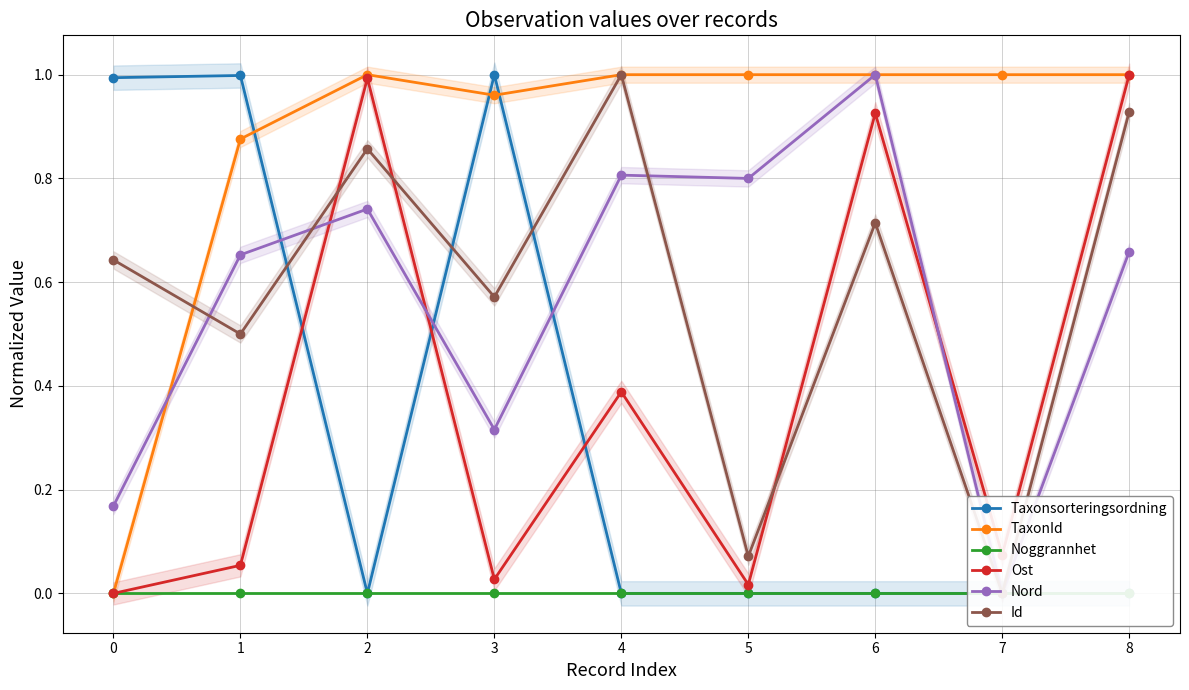

At which category is the sum across all series the highest?

6